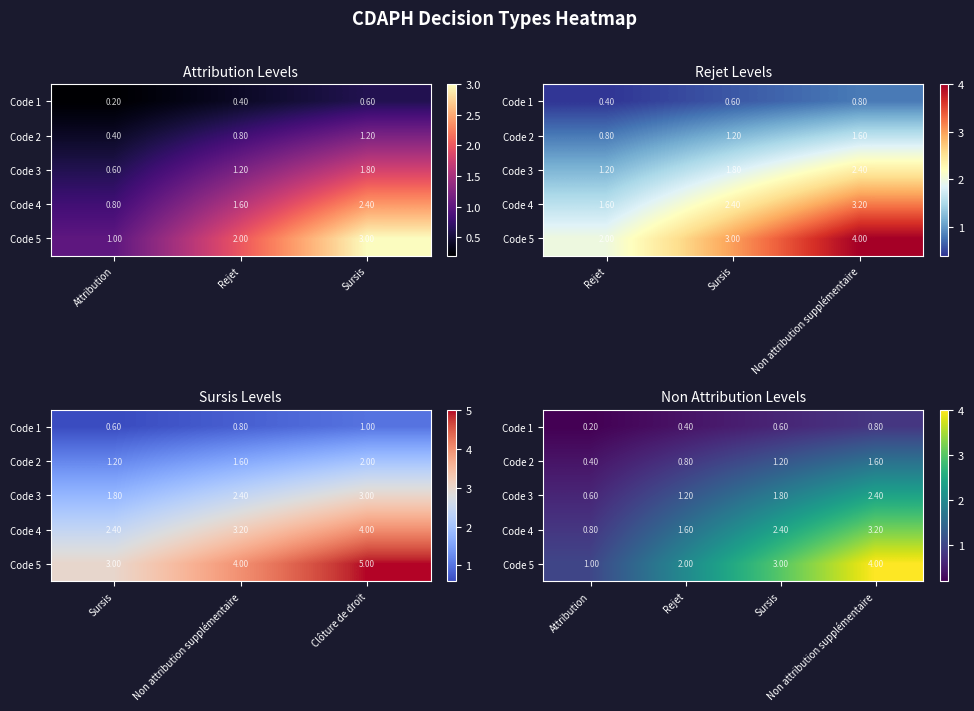

What is the difference between the highest and lowest values at Attribution?

0.8